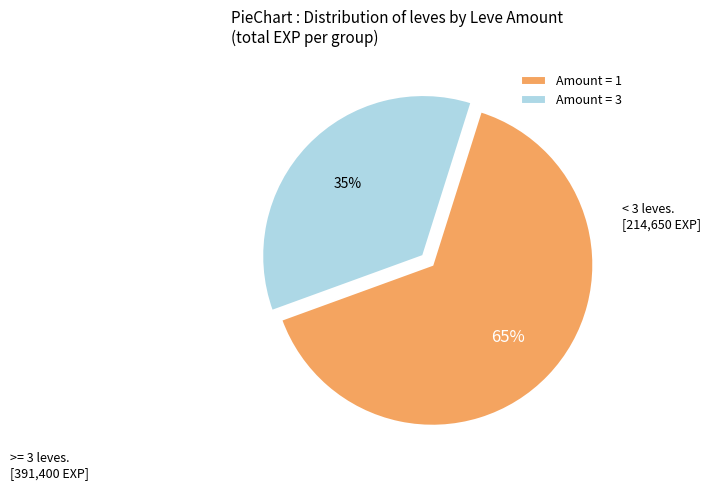

Between Amount = 3 and Amount = 1, which is larger?

Amount = 1